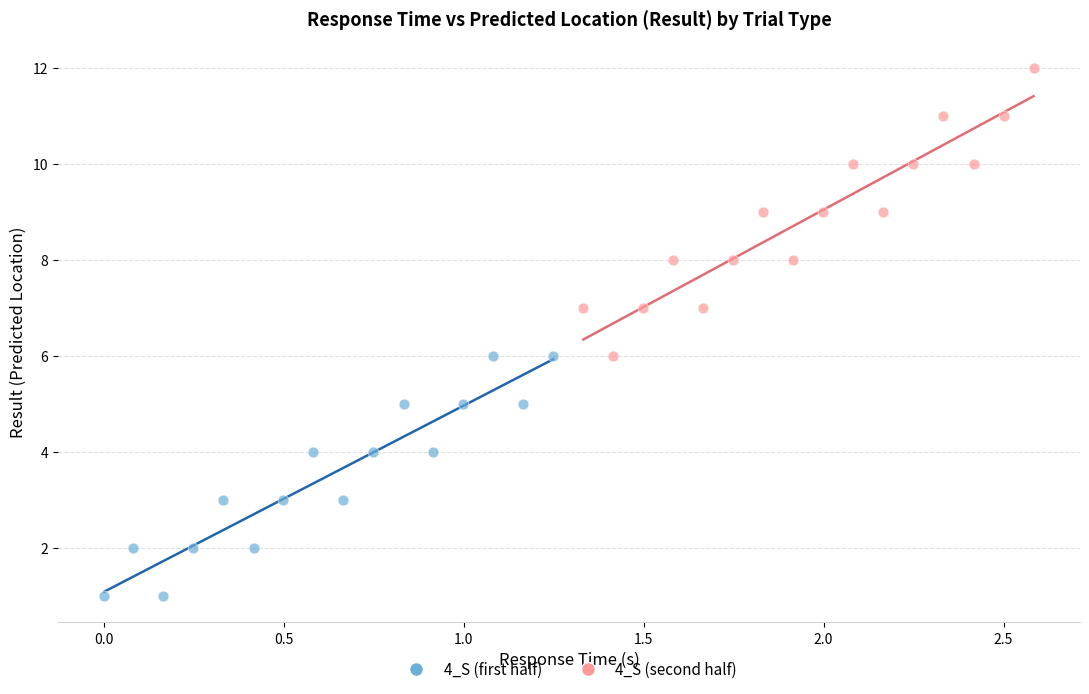

Which series reaches the minimum Y coordinate?

4_S (first half)